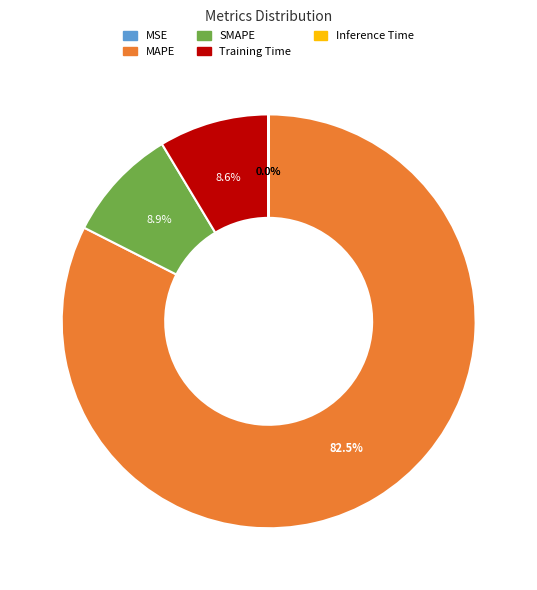

Approximately how many times larger is the value at MAPE compared to Training Time?

9.6